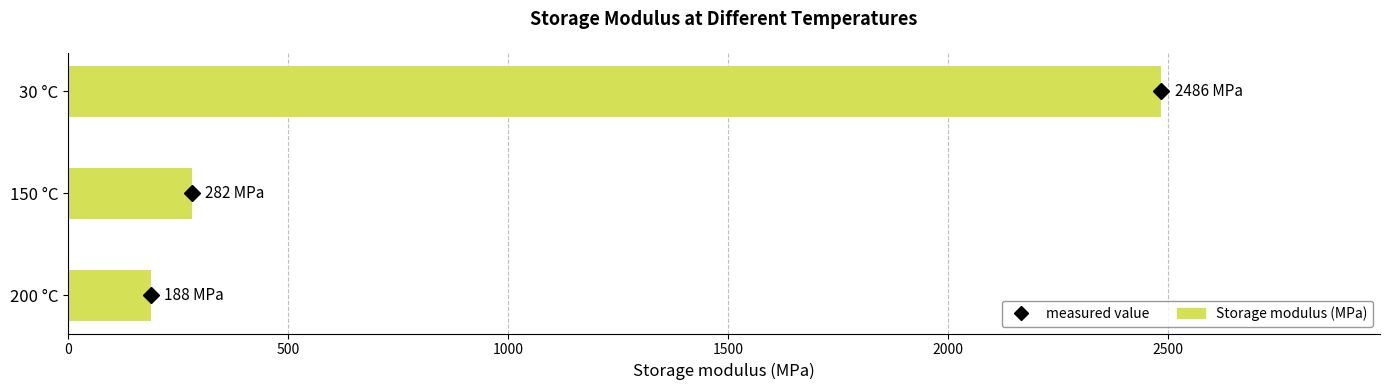

What is the label of the 2nd bar from the bottom?

150 °C